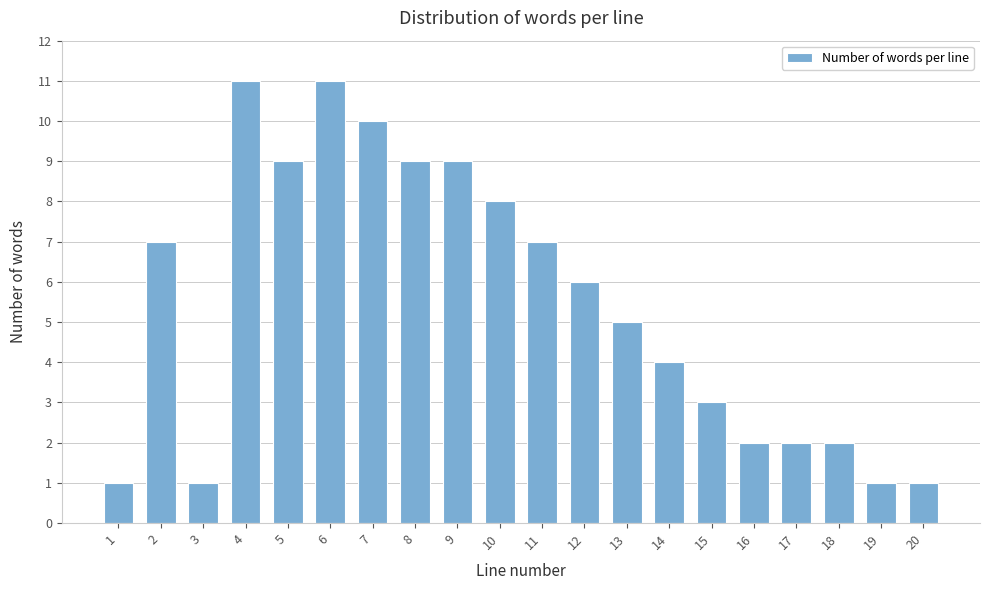

Reading left to right, transcribe all the data shown in this chart.

1	7	1	11	9	11	10	9	9	8	7	6	5	4	3	2	2	2	1	1